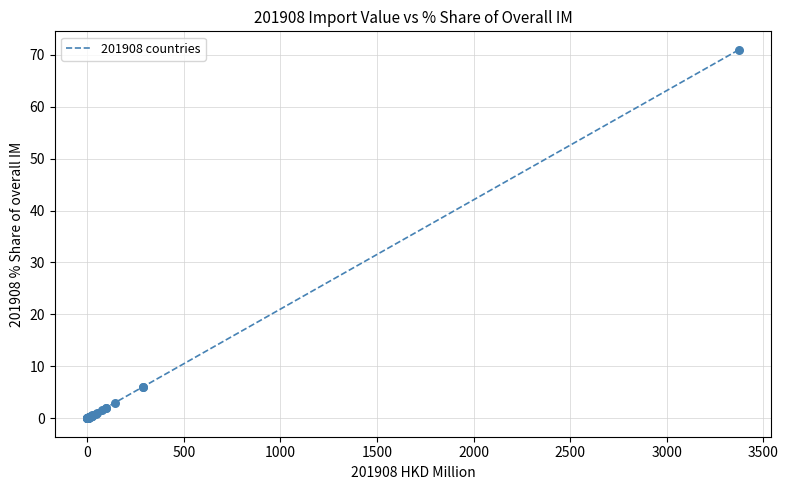

What is the difference between the maximum and minimum values?

70.9